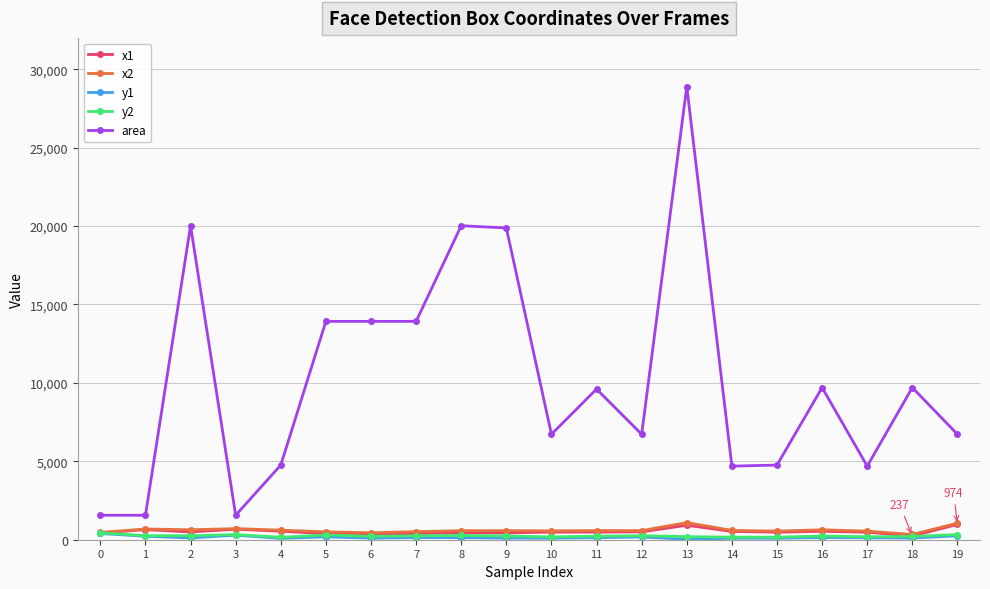

The area series shows 4999 at 18. True or false?

False